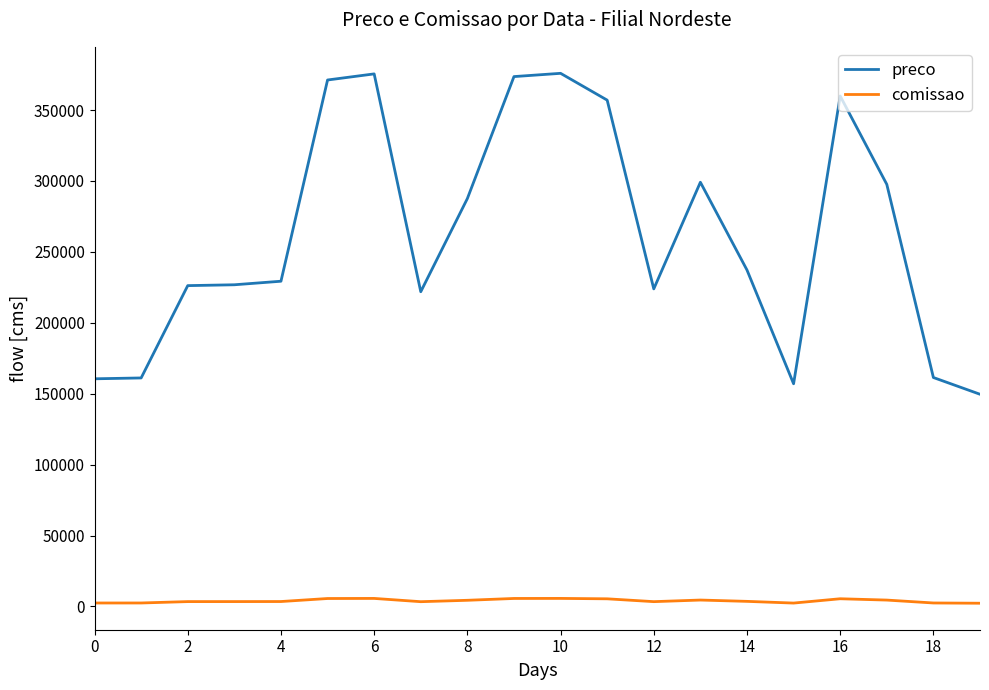

How many lines are shown in the chart?

2